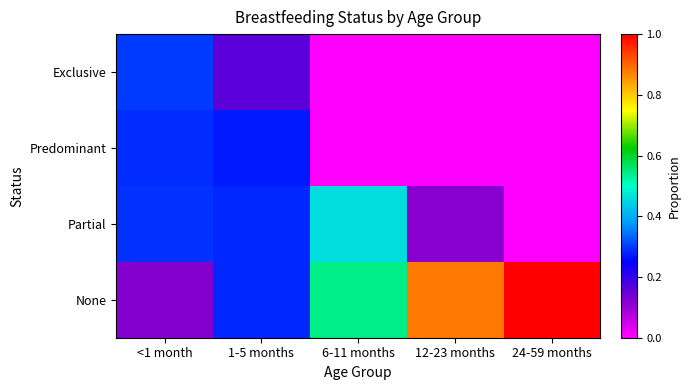

How many data points does each series have?

5